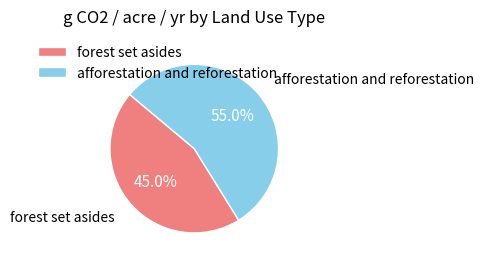

True or false: forest set asides accounts for 45% of the total.

True